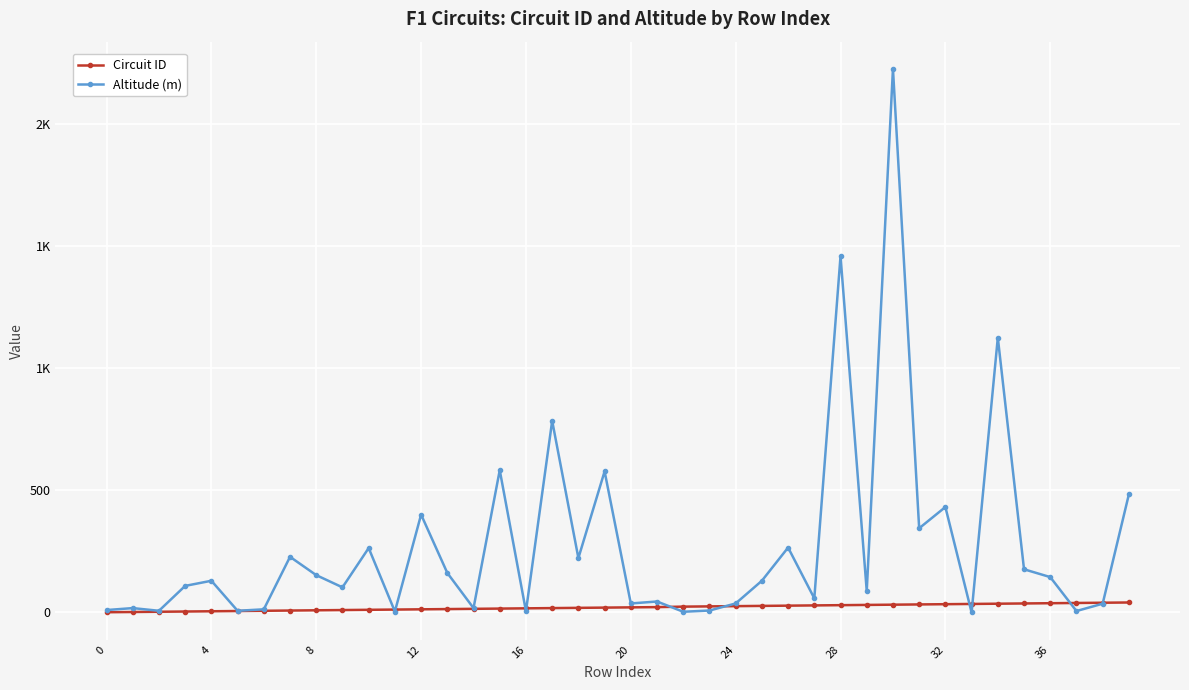

Reading right to left, what are all the values shown in this chart?

Circuit ID: 41	40	39	38	37	36	35	34	33	32	31	30	29	28	27	26	25	24	22	21	20	19	18	17	16	15	14	13	12	11	10	9	8	7	6	5	4	3	2	1
Altitude (m): 484	36	6	145	177	1126	0	432	345	2227	88	1460	58	266	130	37	8	3	45	37	578	223	785	5	583	18	162	401	4	264	103	153	228	13	7	130	109	7	18	10